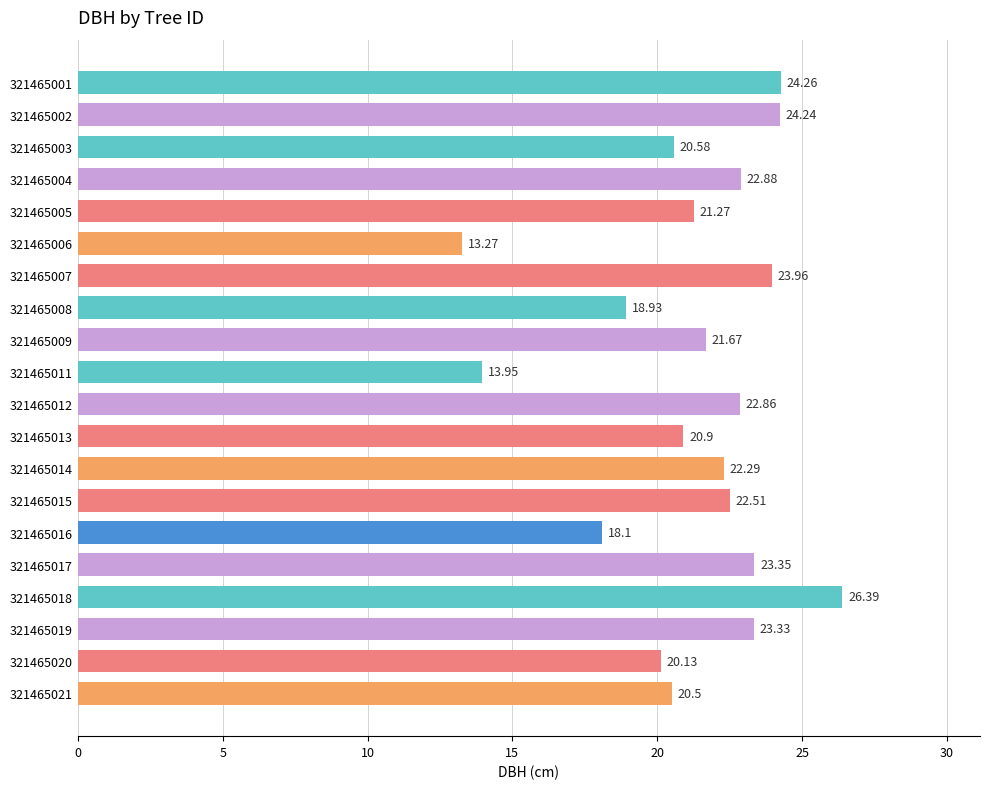

Which has a higher value, 321465011 or 321465016?

321465016